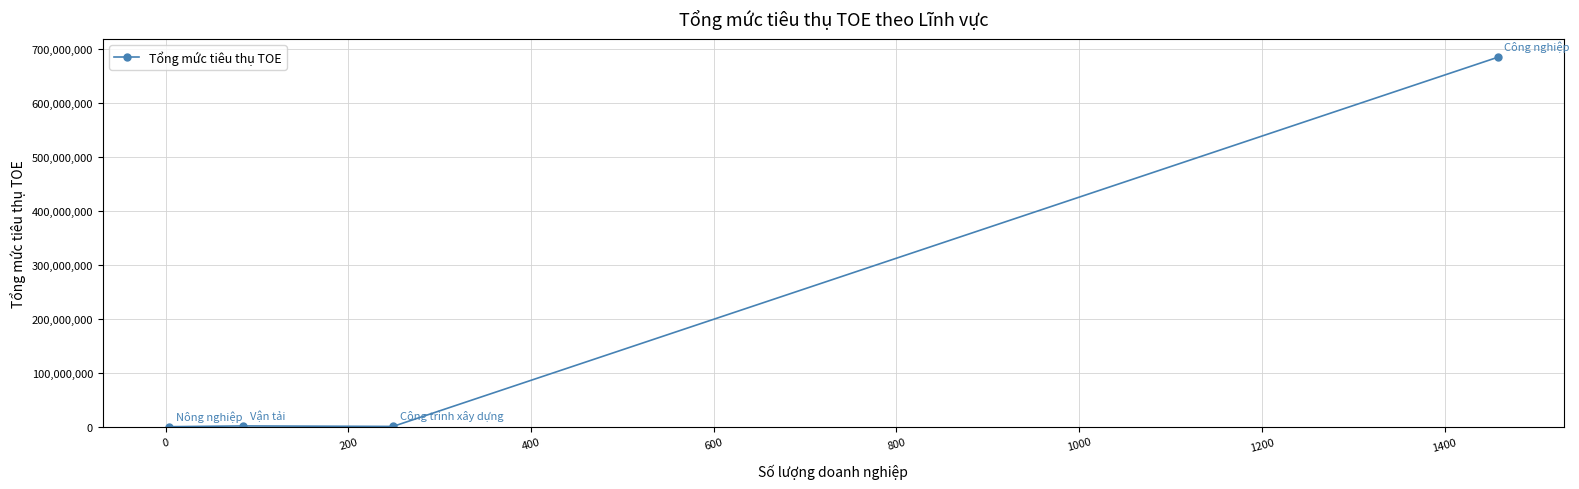

What is the difference between the maximum and minimum values?

683863554